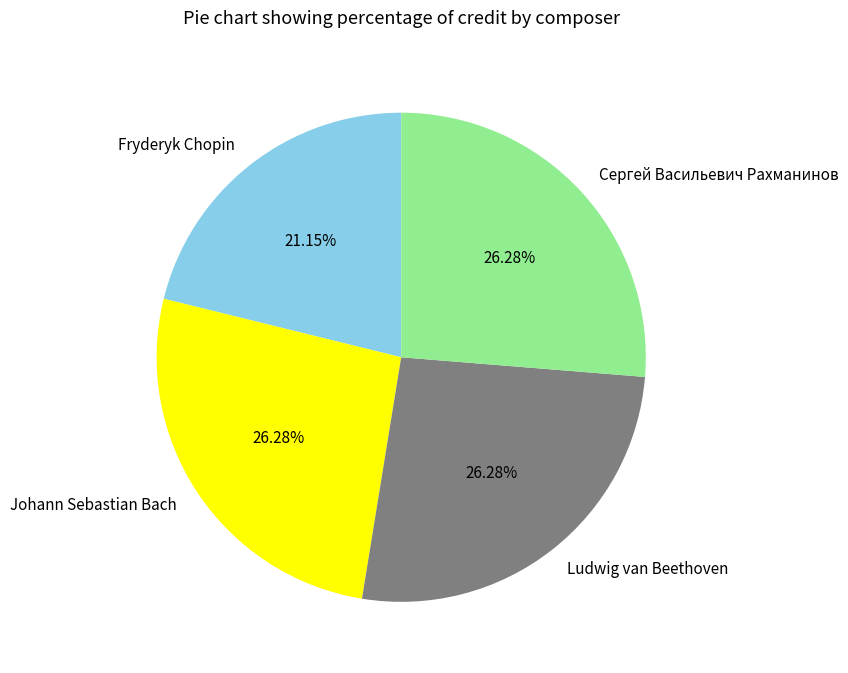

Do Johann Sebastian Bach and Сергей Васильевич Рахманинов together represent more than half of the pie?

Yes